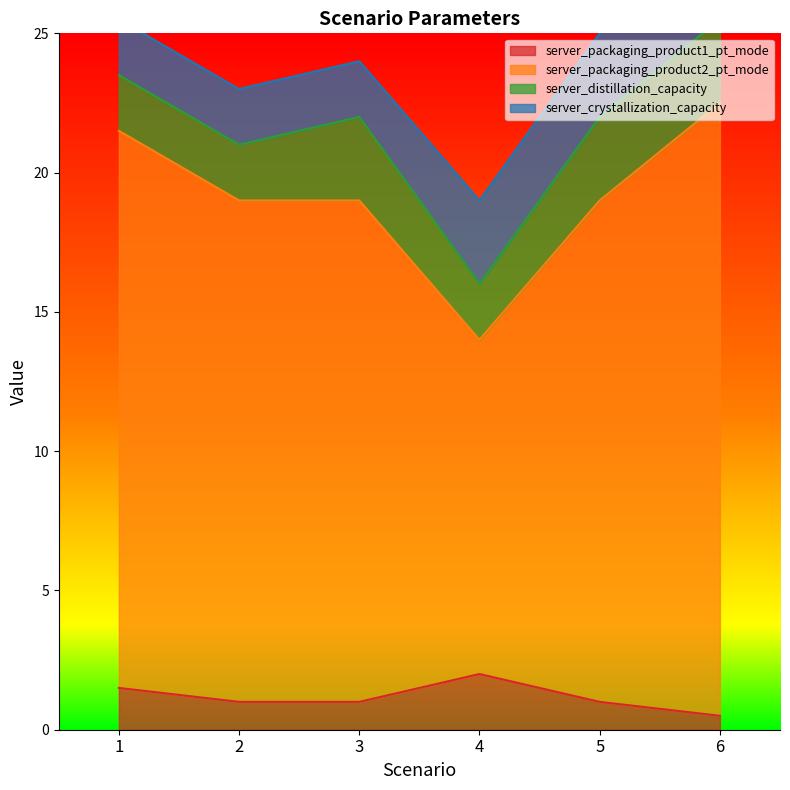

What is the lowest value of the server_packaging_product1_pt_mode series?

0.5